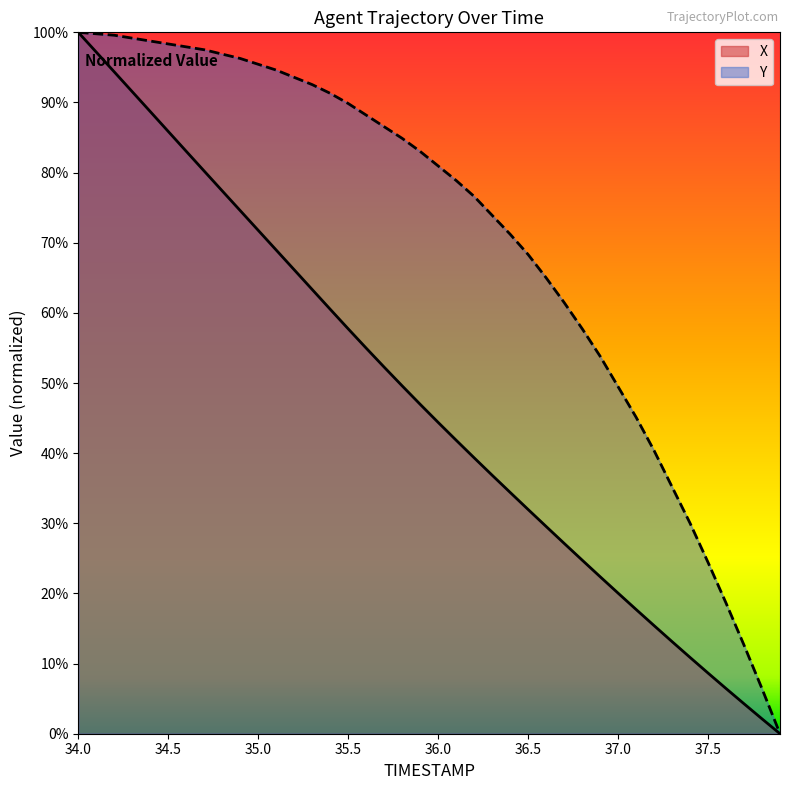

What is the sum of all X values?

19.0